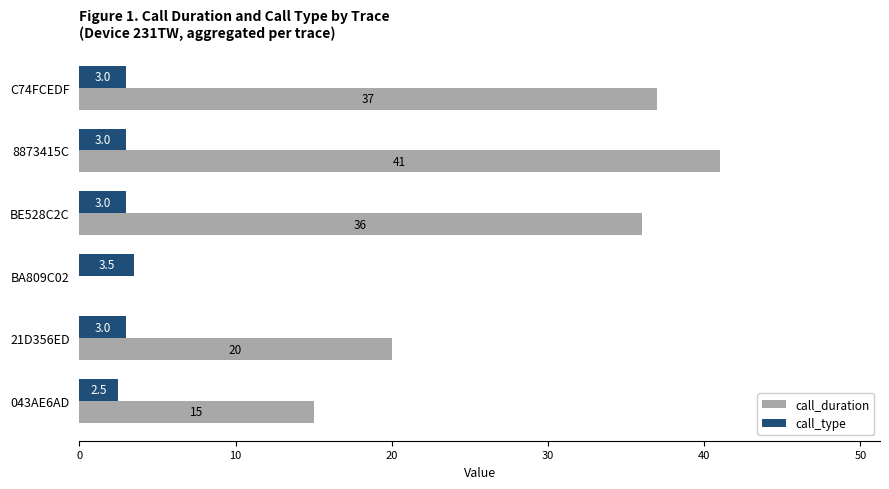

How many data points does each series have?

6